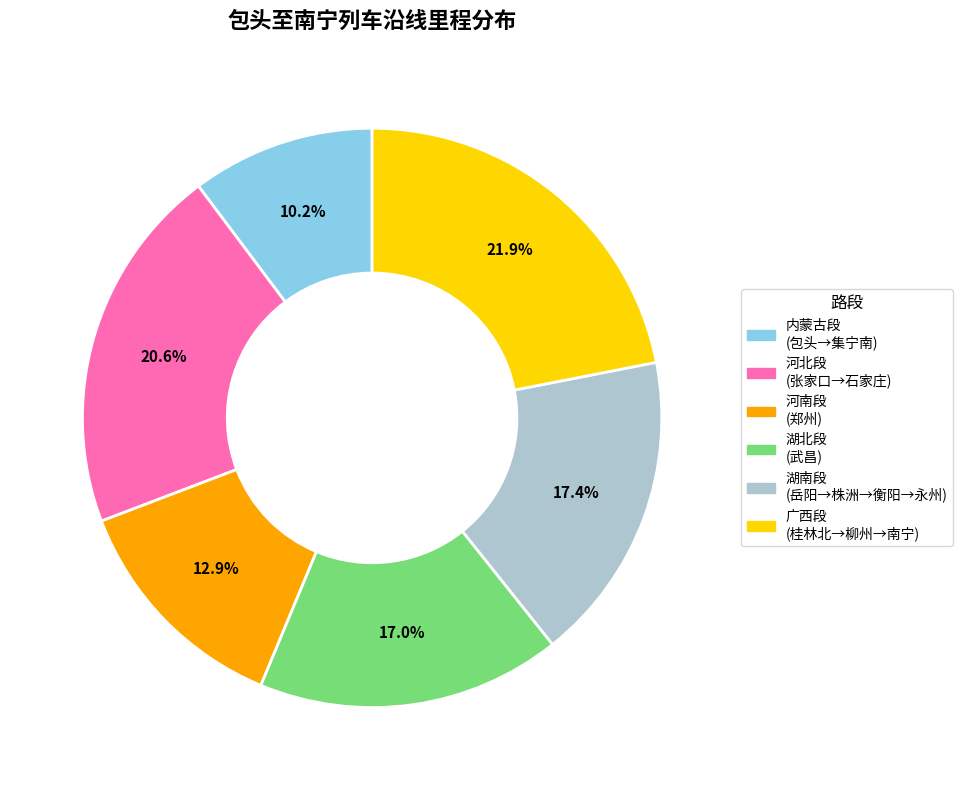

Is there any slice that represents more than half of the pie?

No